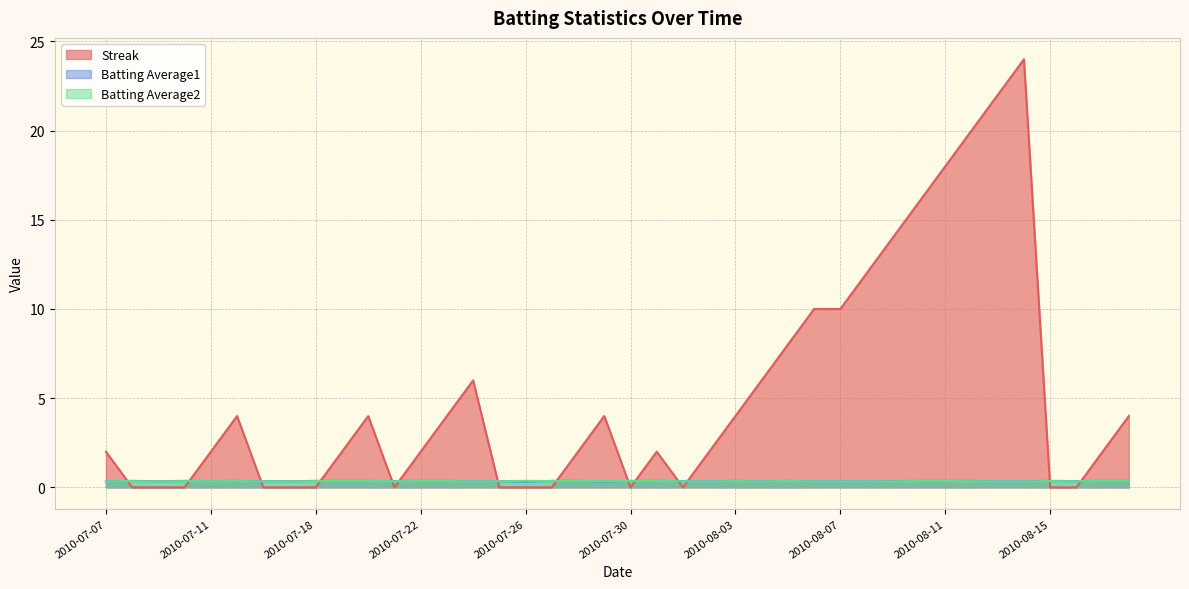

How many intersections are there between Streak and Batting Average2?

14